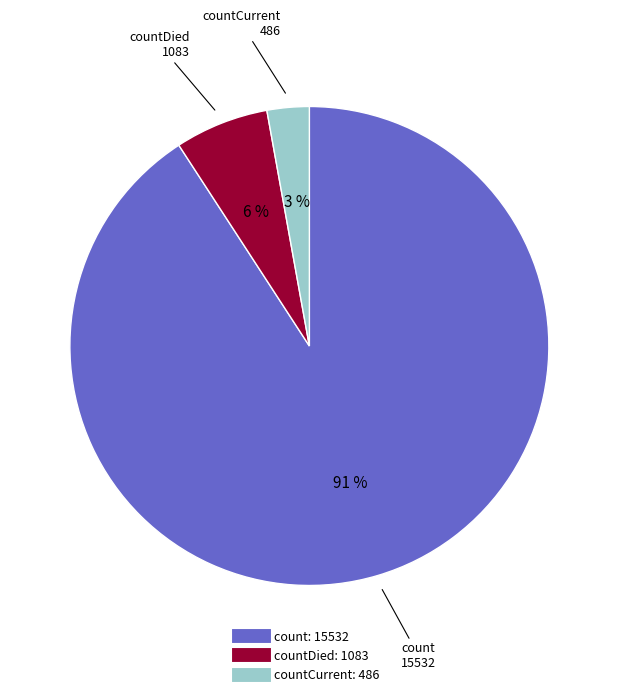

Is there any slice that represents more than half of the pie?

Yes